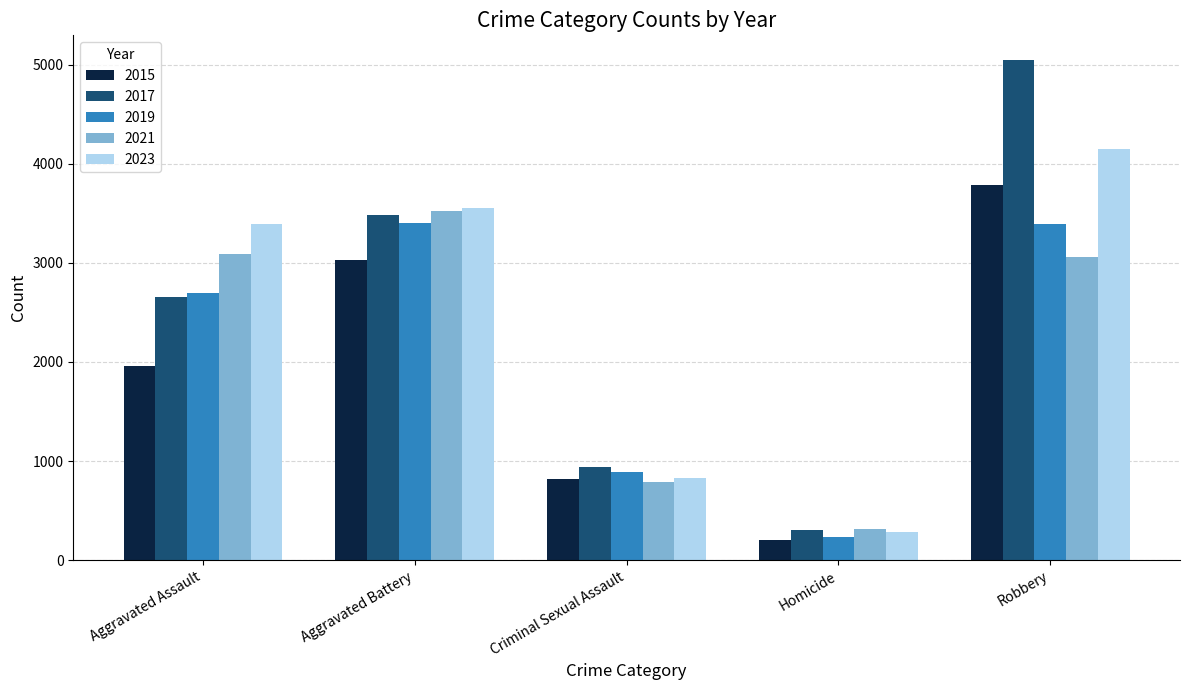

At which label does 2021 first exceed 3055?

Aggravated Assault